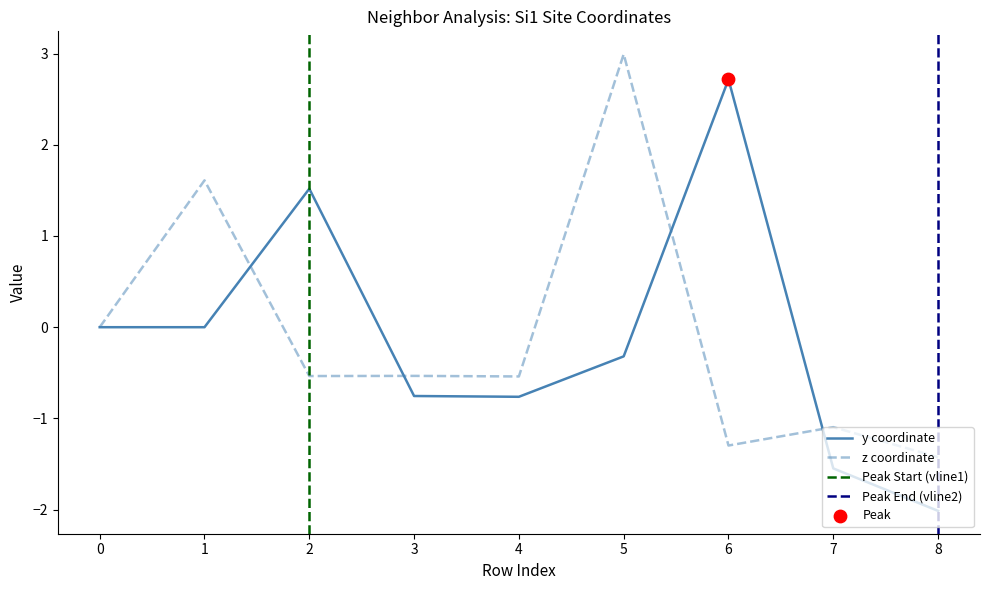

Is the value of y at 3 greater than the value of z at 6?

Yes